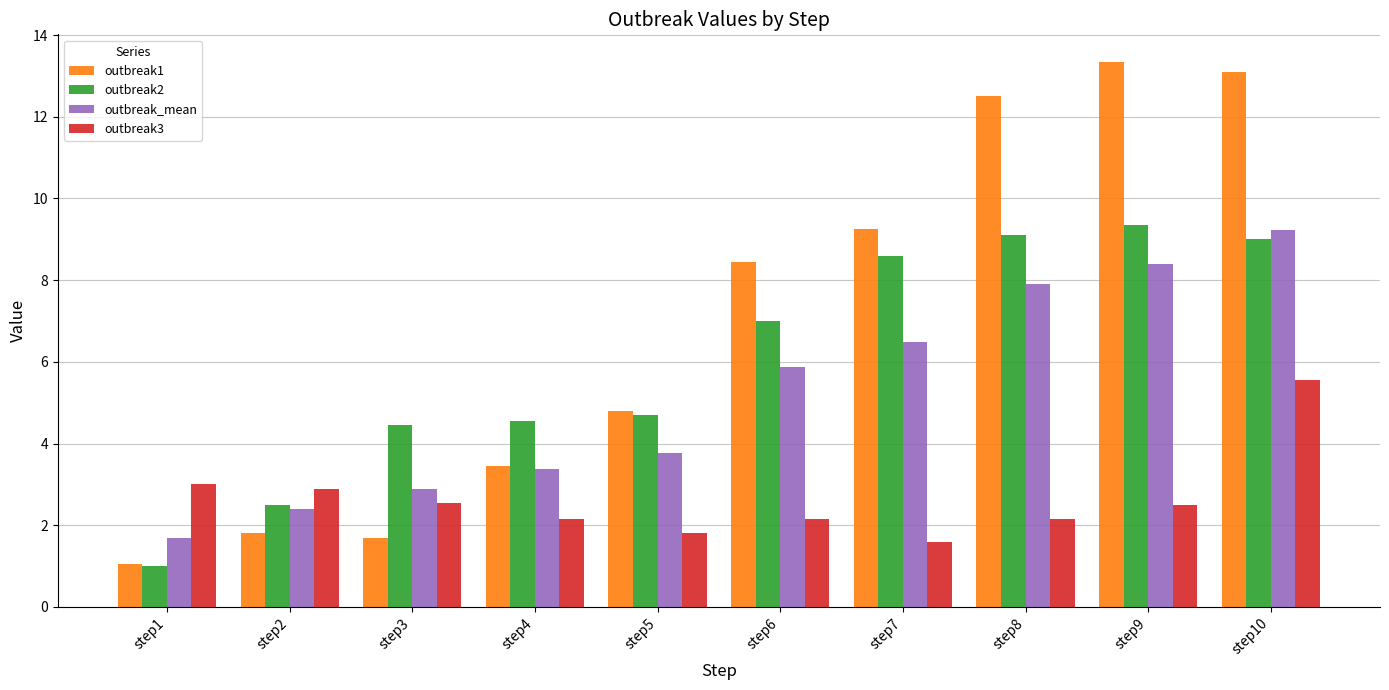

Which series changed the most between step9 and step10?

outbreak3